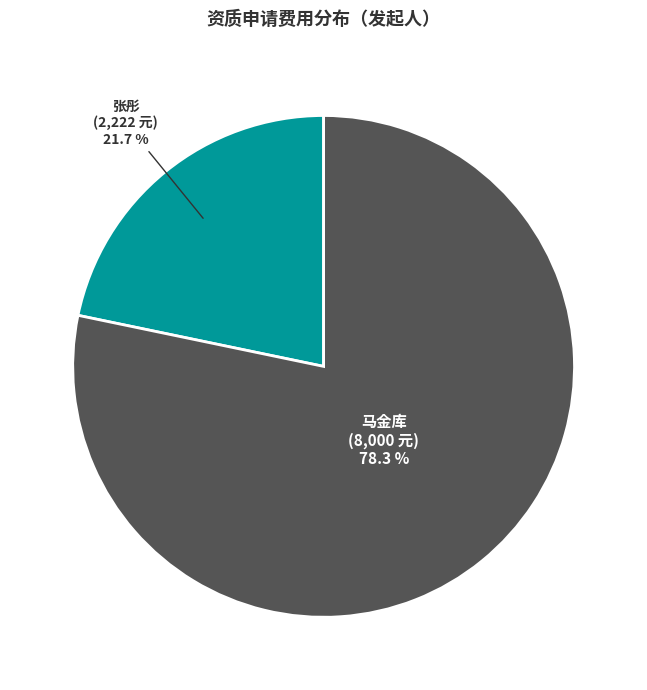

Is there a majority slice in this chart?

Yes